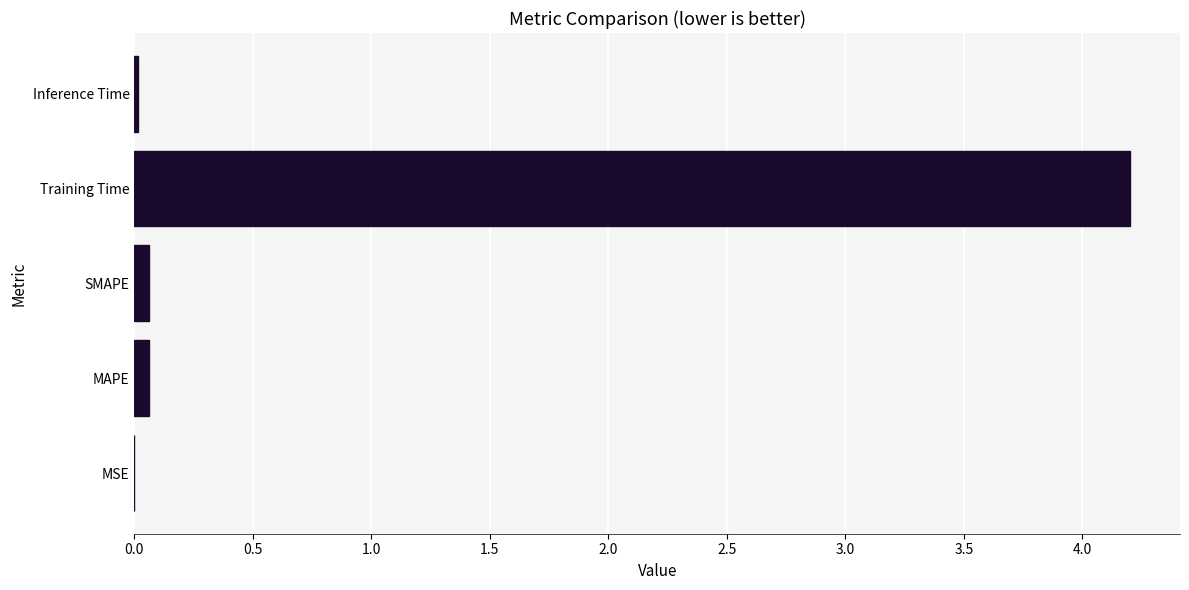

What is the maximum value shown in the chart?

4.2